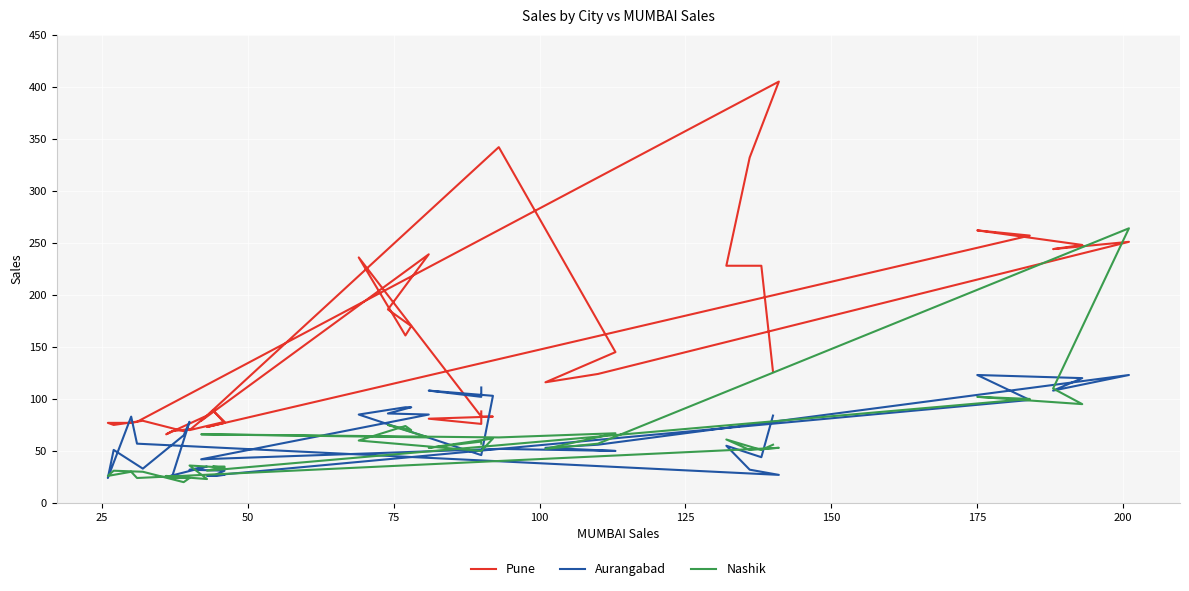

Is this an area chart (filled region under the line)?

No